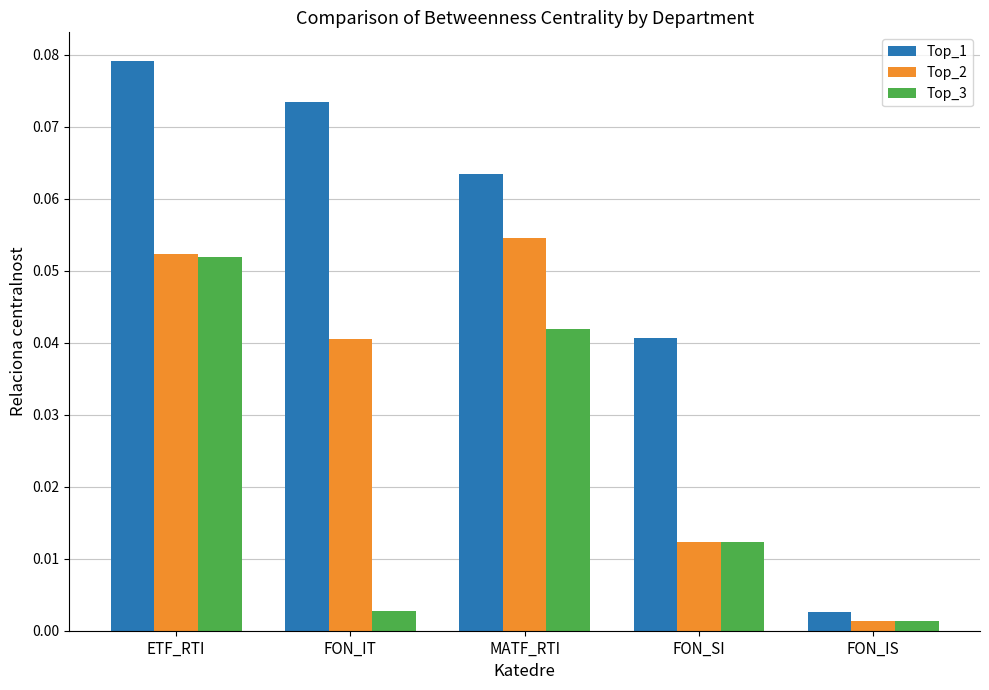

Where is Top_3 nearest to the value 0?

FON_IS